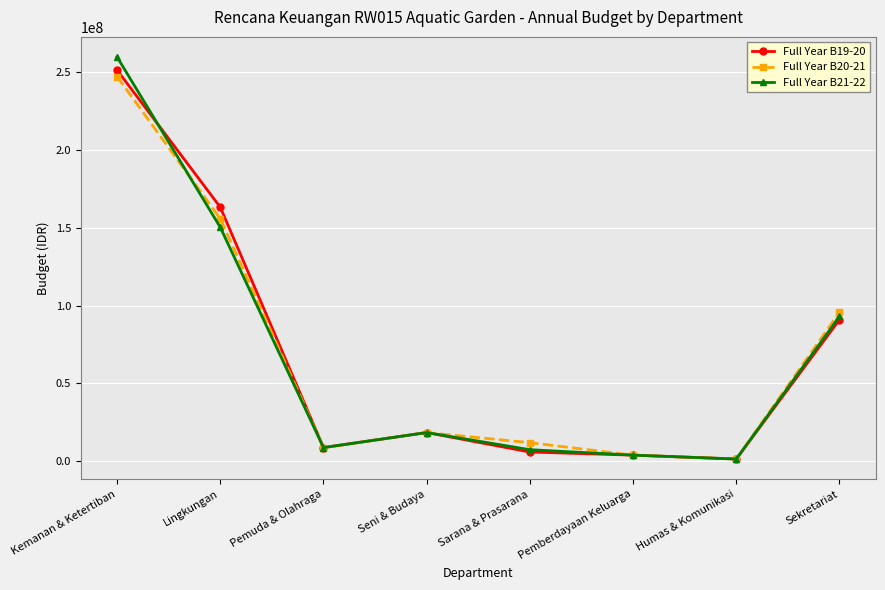

What is the spread (max minus min) of values at Sarana & Prasarana?

6000000.0